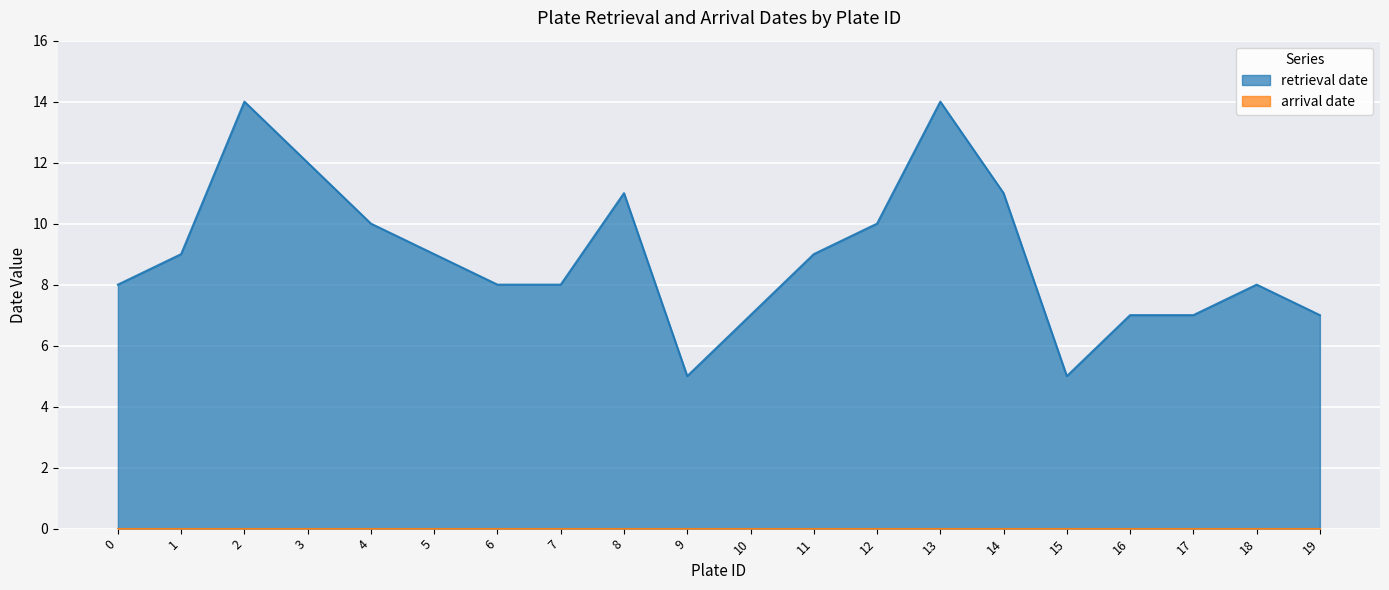

What is the difference between the second highest and second lowest values?

9